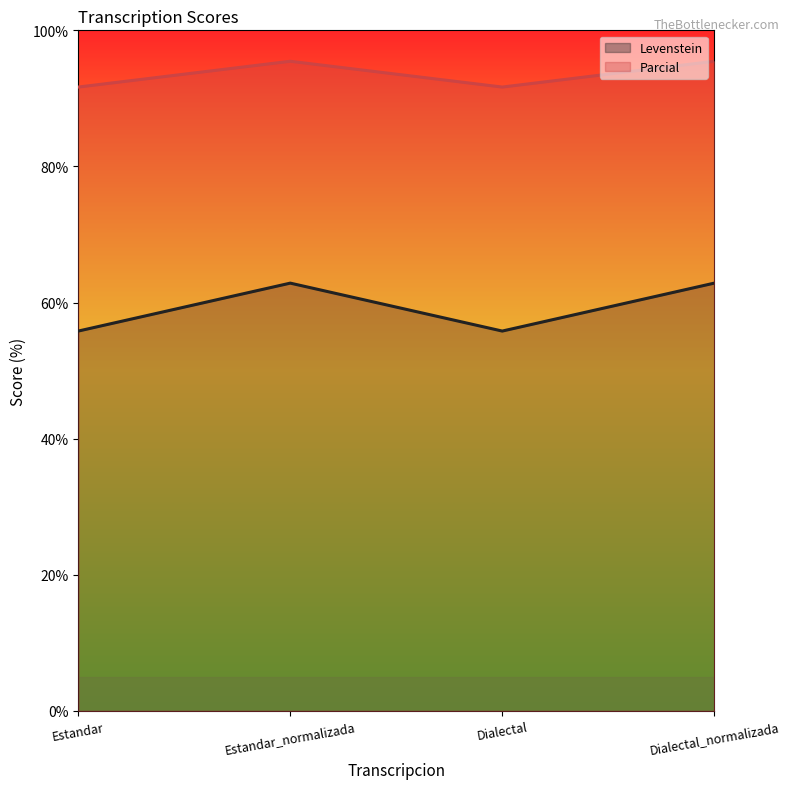

Which category has the lowest value in the Parcial series?

Estandar